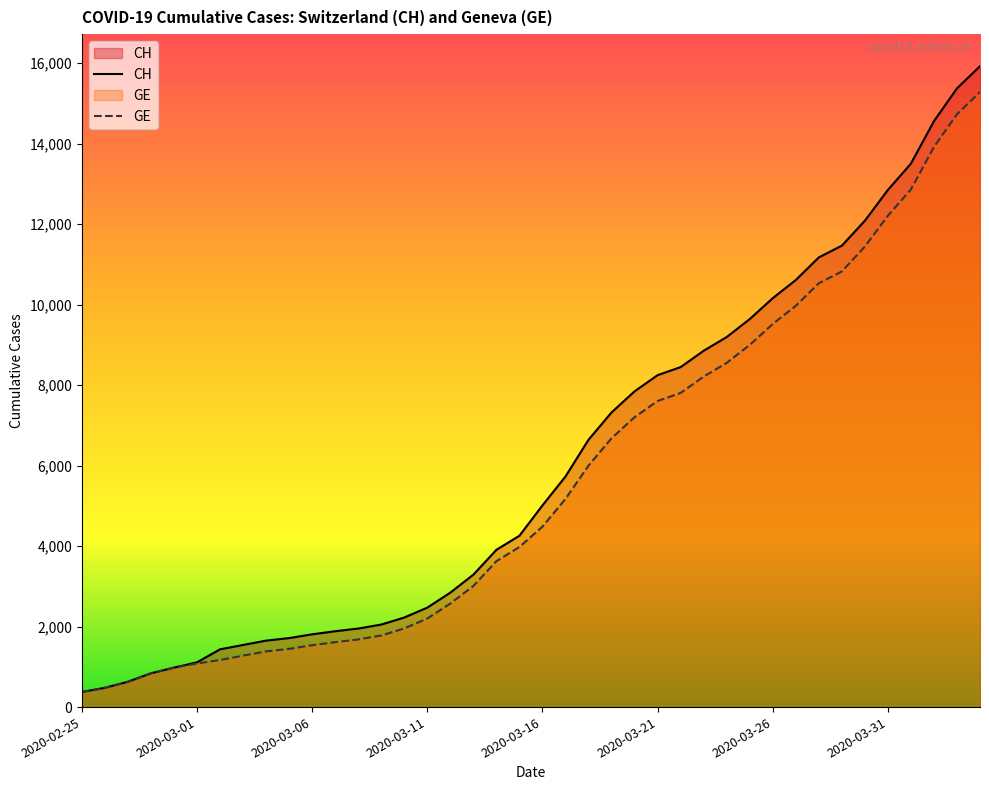

Where is GE nearest to the value 7829?

2020-03-22